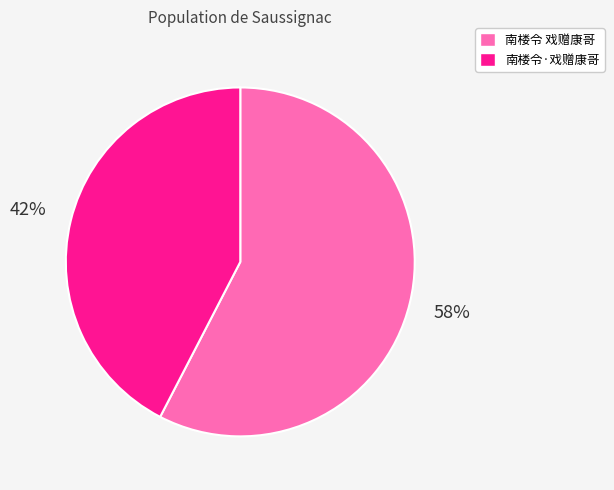

Between 南楼令·戏赠康哥 and 南楼令 戏赠康哥, which is larger?

南楼令 戏赠康哥